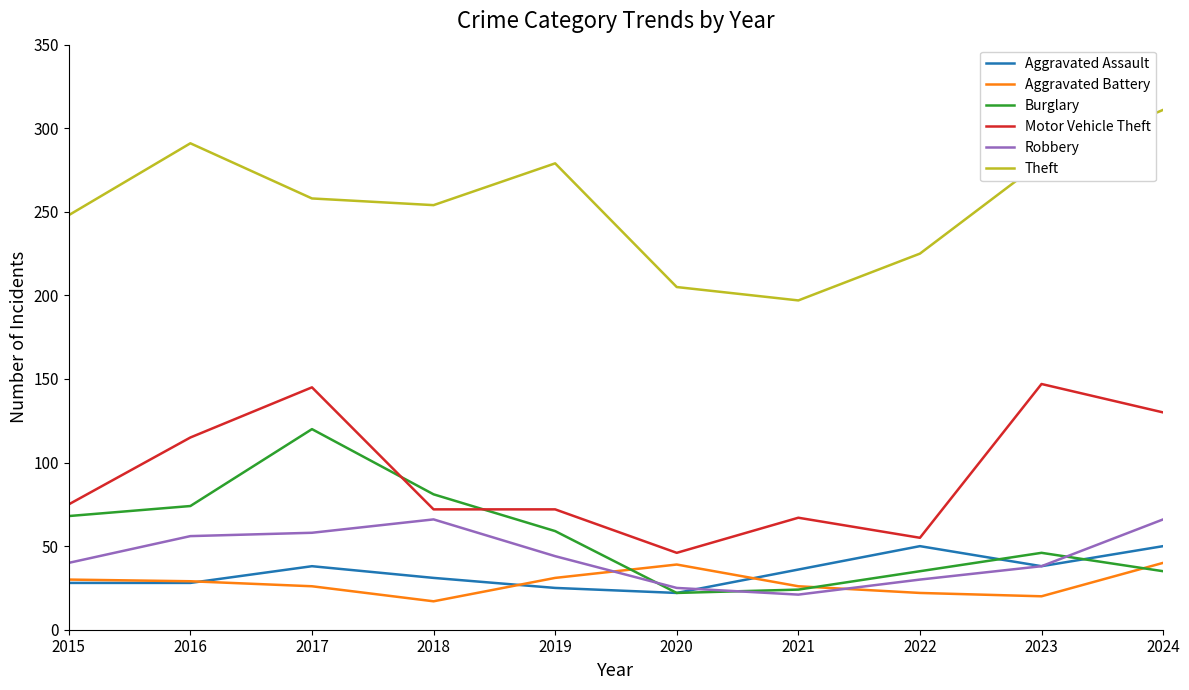

True or false: Aggravated Assault and Aggravated Battery cross at least once.

True